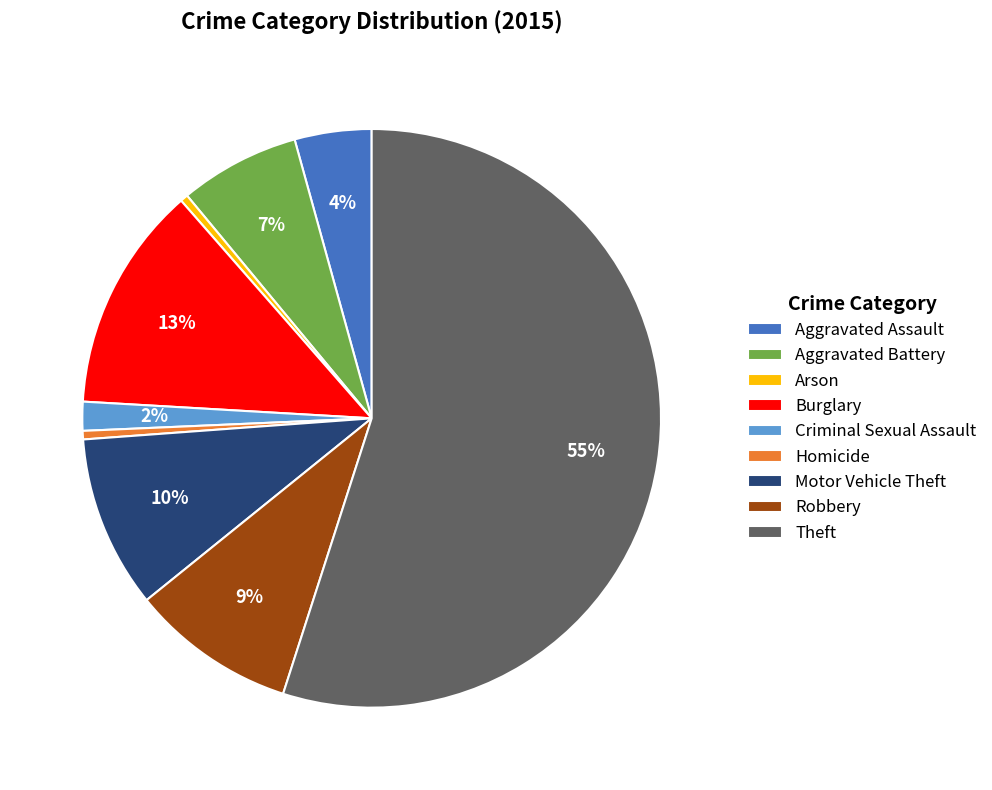

To the nearest percent, what is the difference between the Burglary and Motor Vehicle Theft slice percentages?

3%